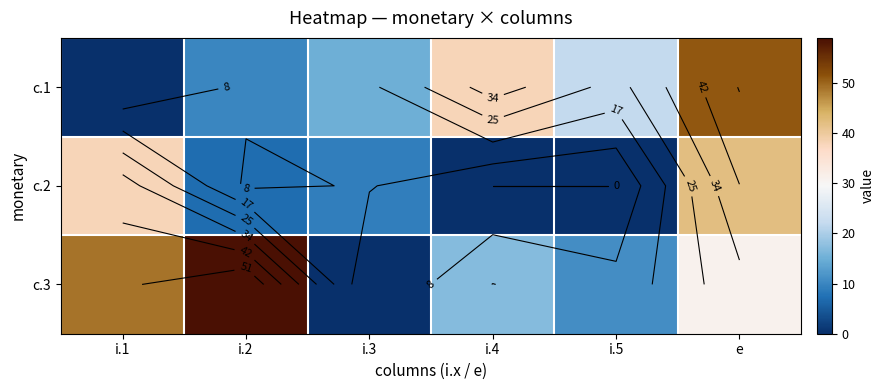

At which category does the chart reach its peak across all series?

i.2